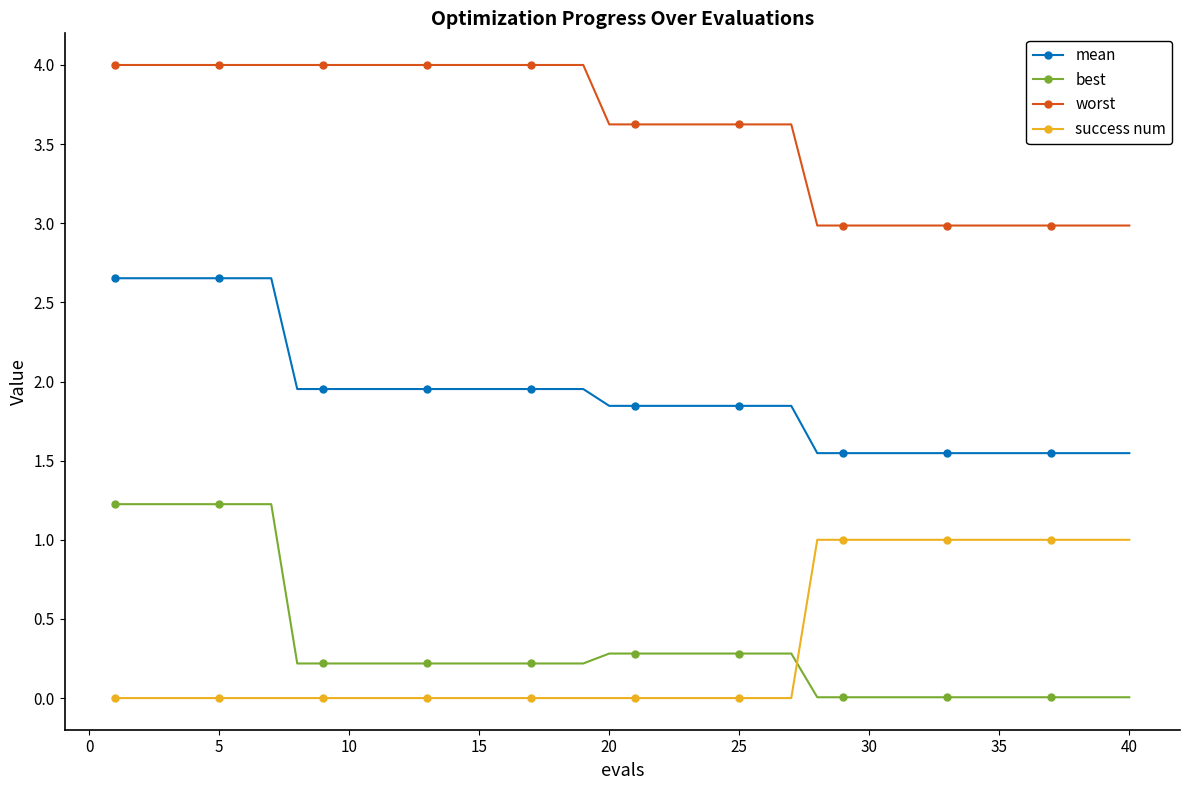

Rank the series by their maximum value, from lowest to highest.

success num, best, mean, worst